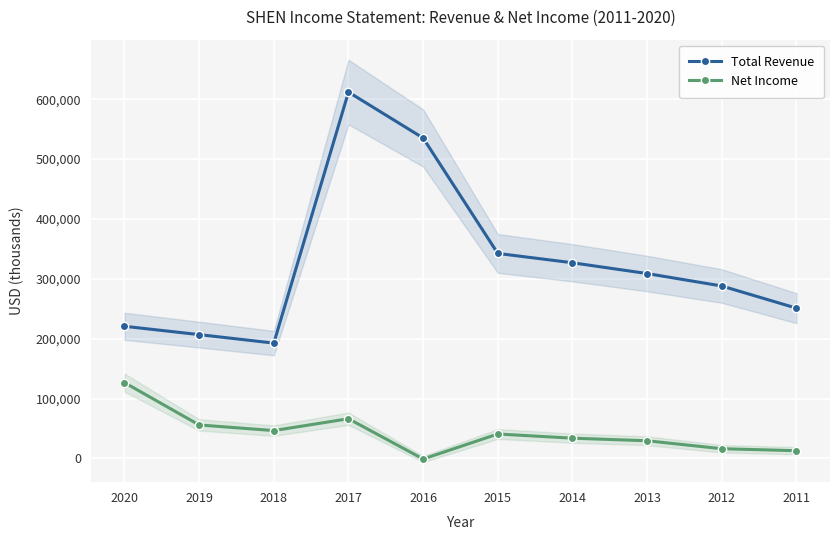

At 2018, list the series in order from smallest to largest.

Net Income, Total Revenue